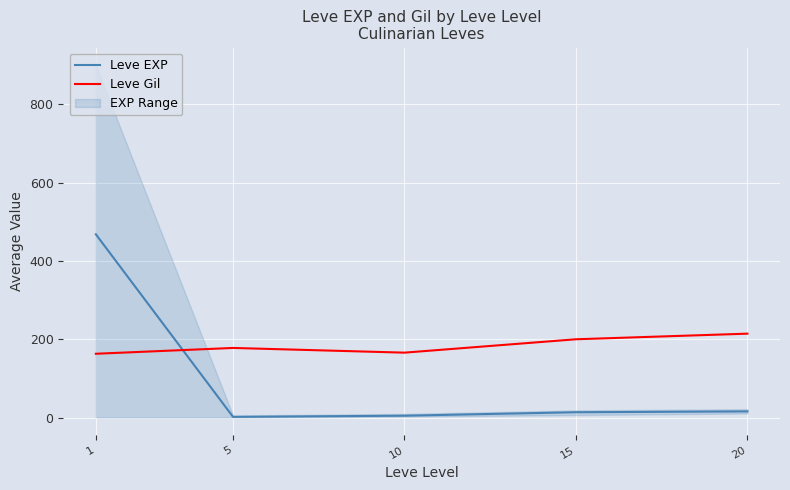

Which category has the highest value in the Leve EXP series?

1